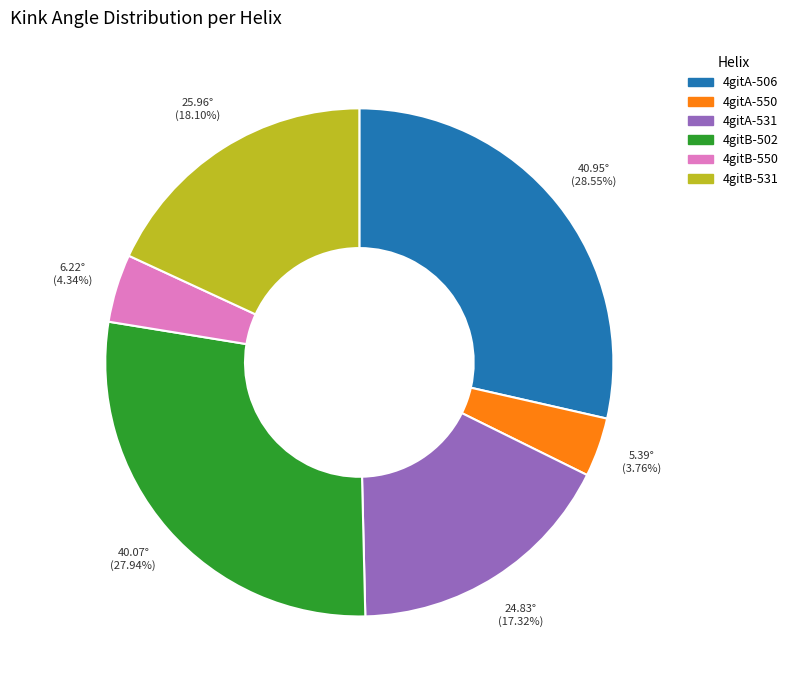

What portion of the pie excludes 4gitB-502?

72.1%